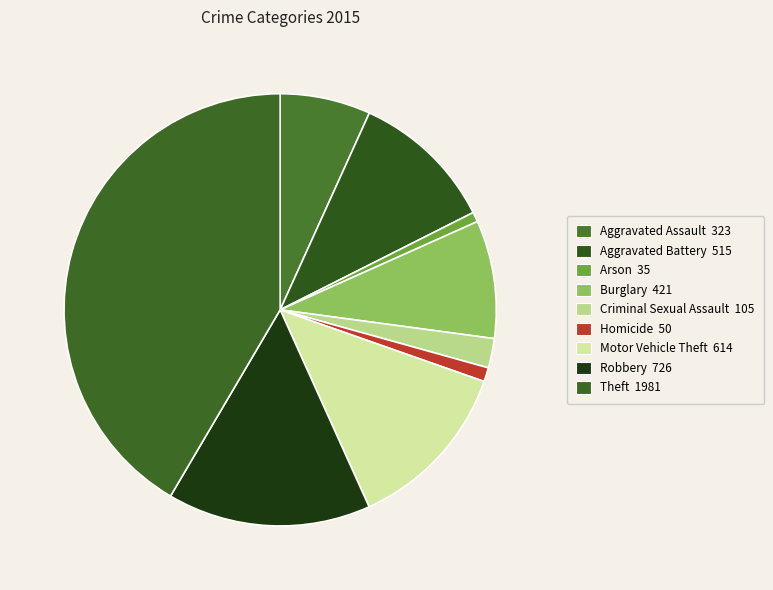

How many segments does this pie chart have?

9